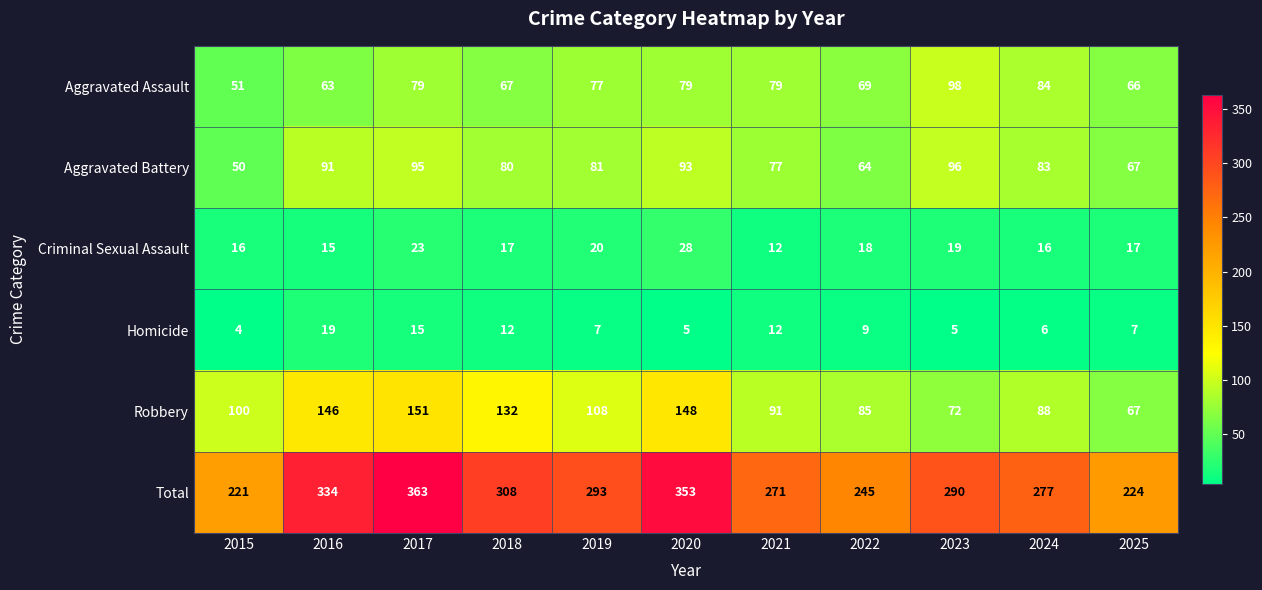

What is the average value of the Homicide series?

9